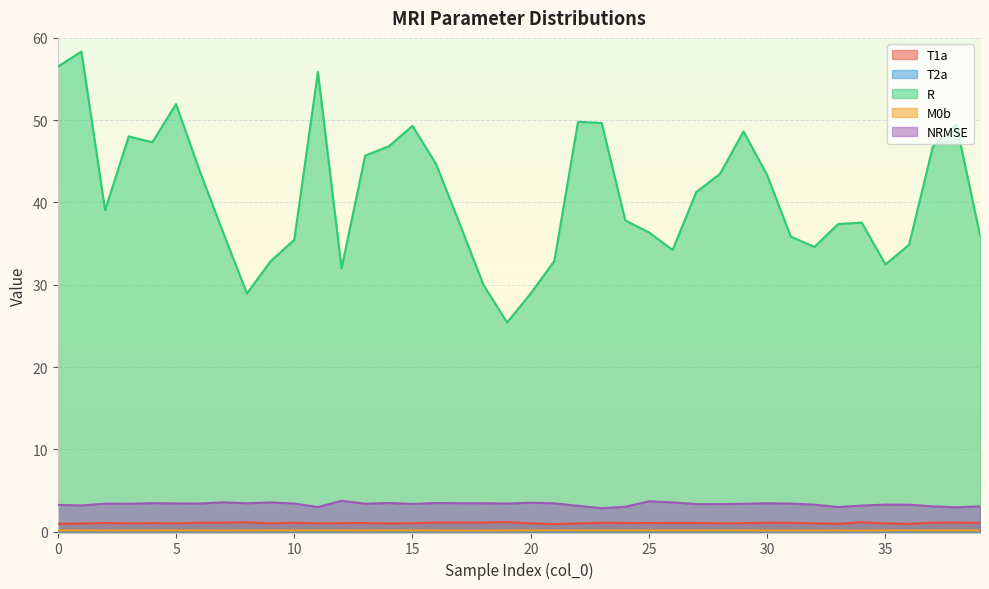

True or false: R and M0b cross at least once.

False